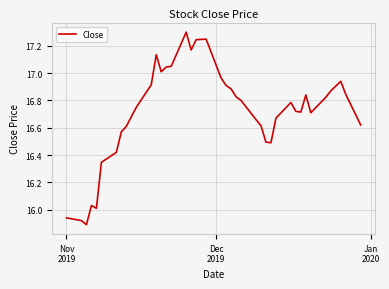

What is the maximum value shown in the chart?

17.3